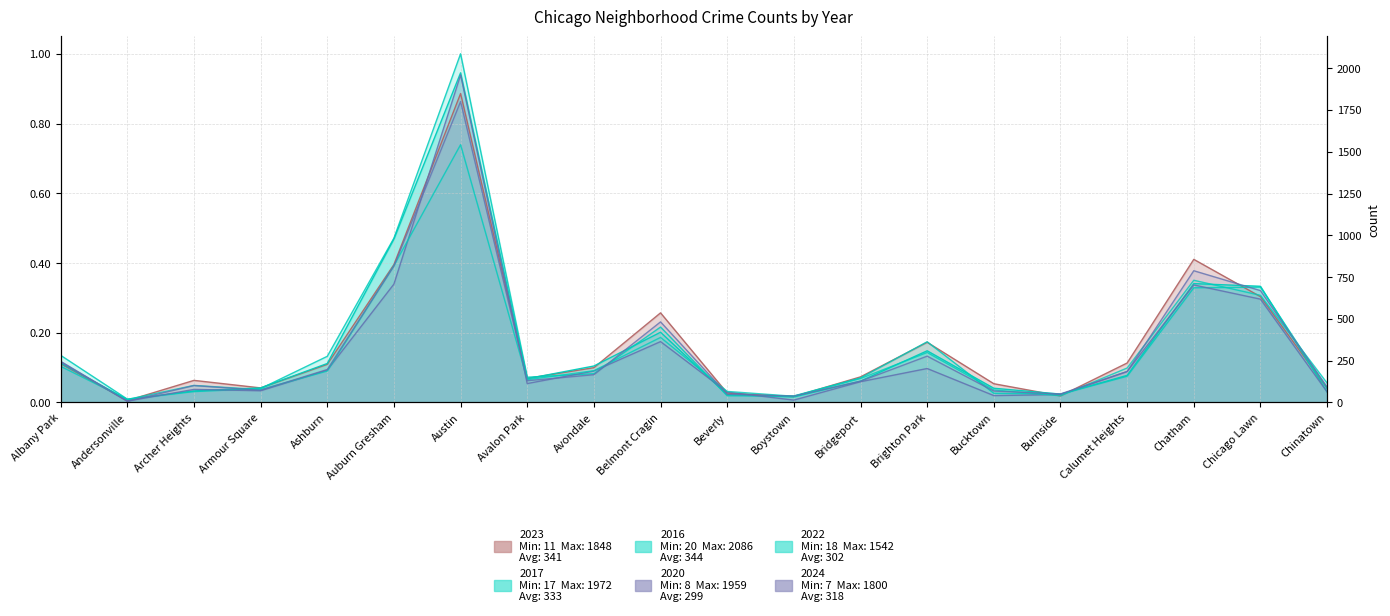

Is it true that 2023 equals 0.3 at Belmont Cragin?

True